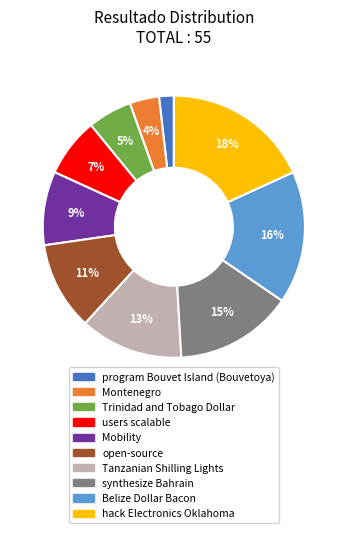

To the nearest percent, what is the difference between the Belize Dollar Bacon and Trinidad and Tobago Dollar slice percentages?

11%